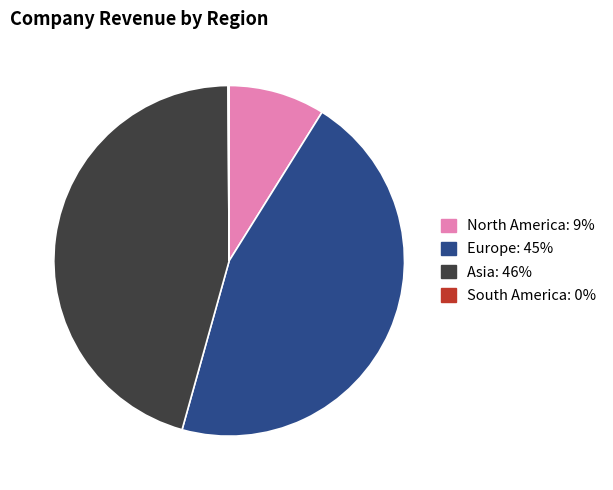

Approximately how many times larger is the value at Europe: 45% compared to North America: 9%?

5.1